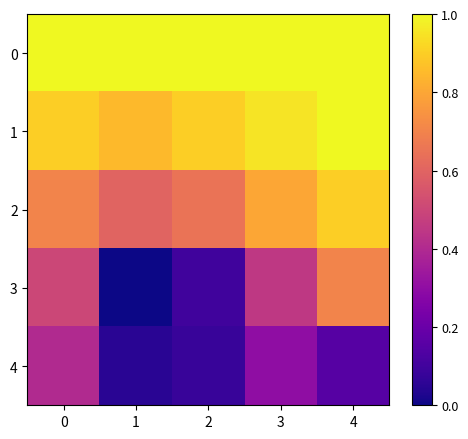

Between 1 and 4, which series saw the biggest shift?

3